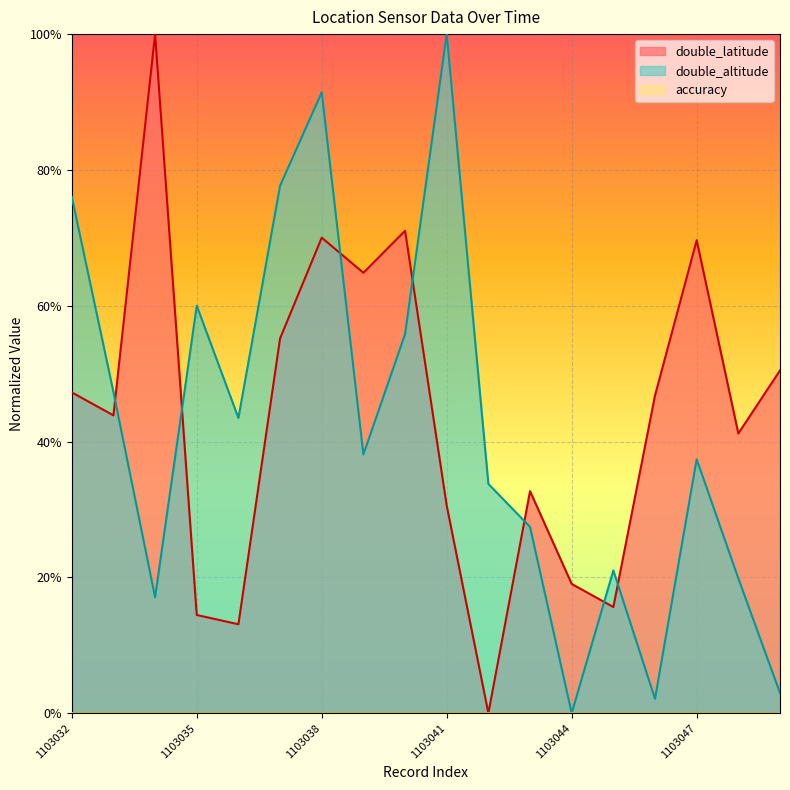

Is it true that double_altitude equals 0.3 at 1103042?

True